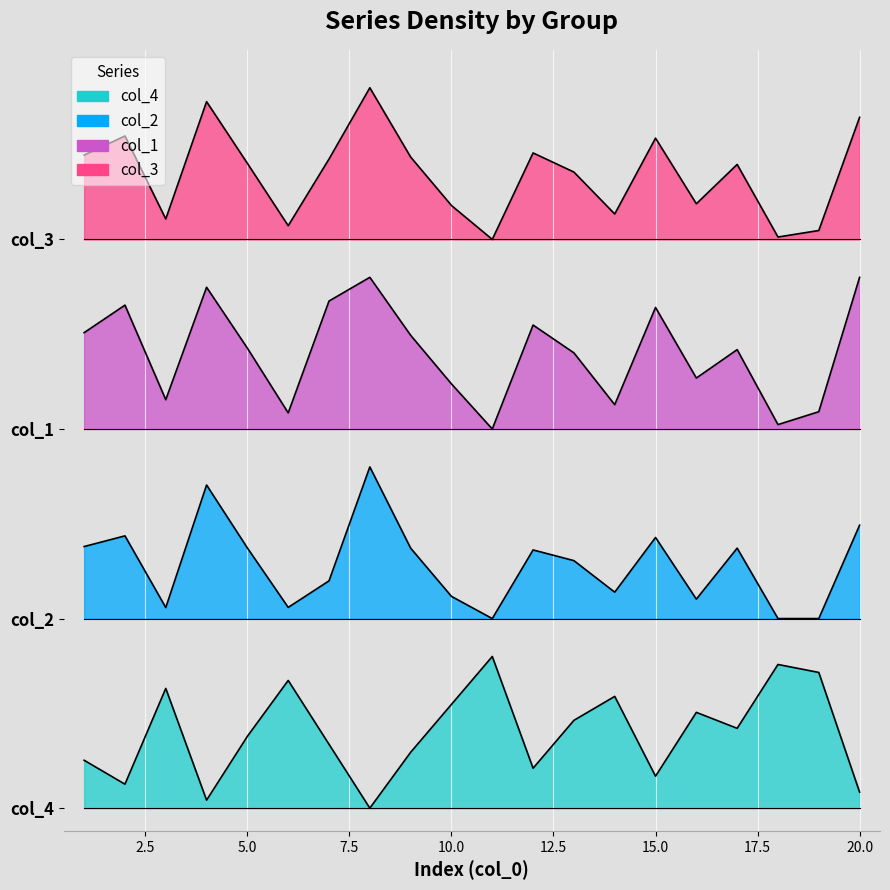

True or false: col_2 has a value of 3.0 at 7.

True